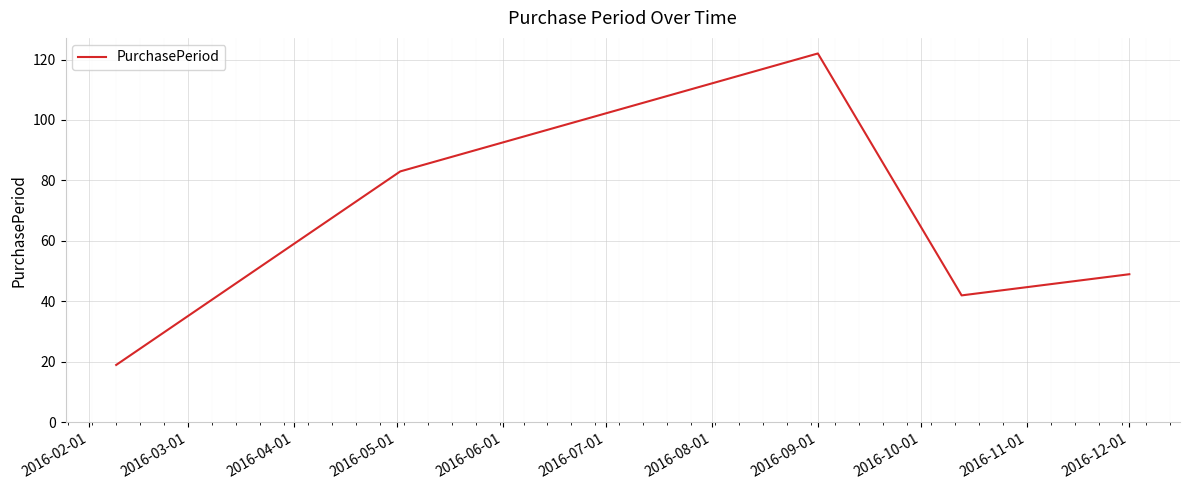

What is the greatest value displayed?

122